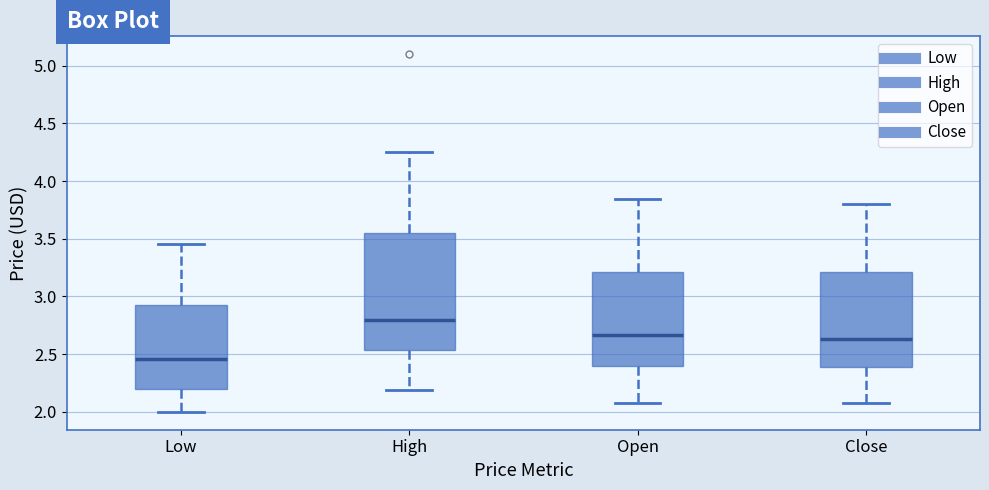

Reading left to right, transcribe this box plot: for each box, give where its median line is, the range the box spans, and where its two whiskers end, as read against the y-axis. The values are not printed on the chart, so give them approximately, as read against the axis.

Low: median 2.45, box 2.20 to 2.95, whiskers 2.00 to 3.45
High: median 2.80, box 2.55 to 3.55, whiskers 2.20 to 4.25
Open: median 2.65, box 2.40 to 3.20, whiskers 2.05 to 3.85
Close: median 2.65, box 2.40 to 3.20, whiskers 2.05 to 3.80